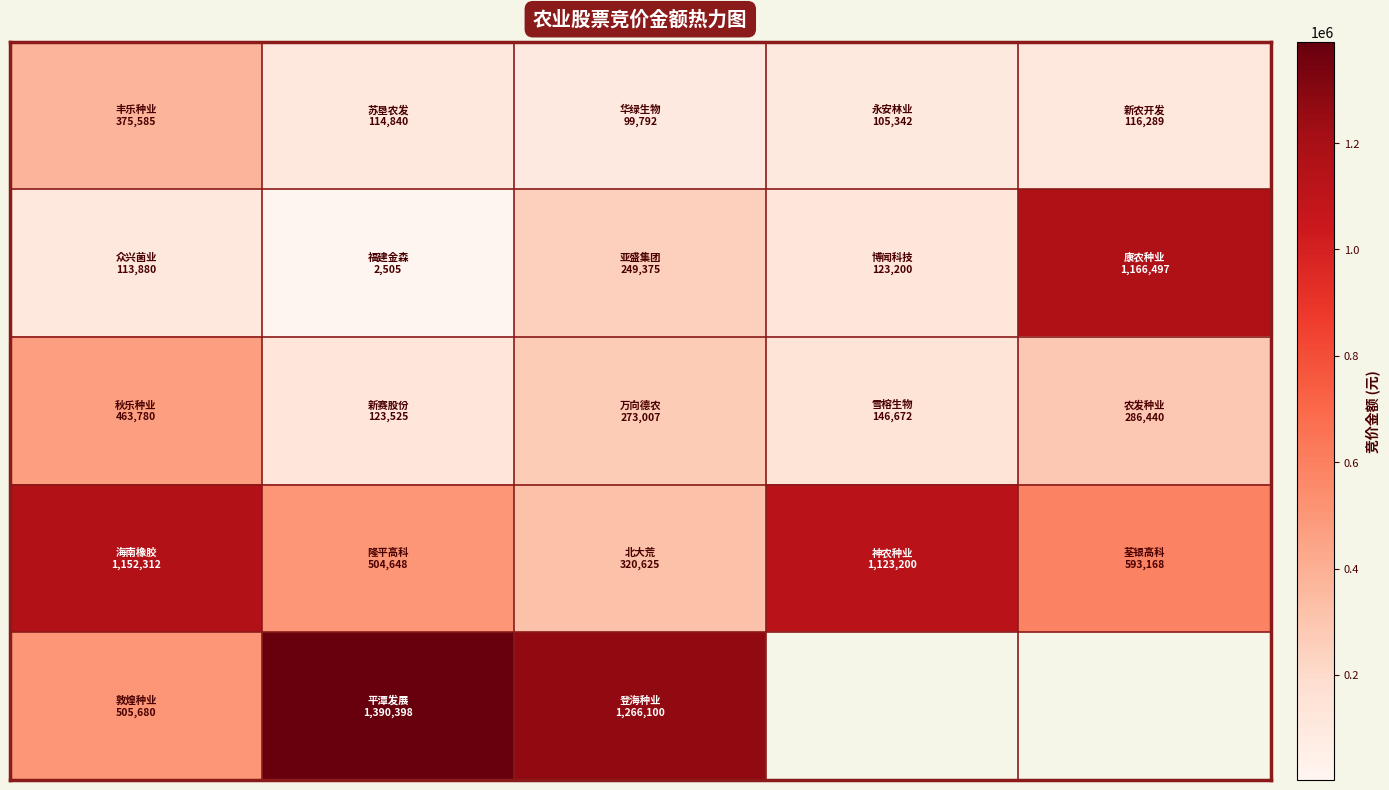

What is the total value across all series at 2?

2208899.0